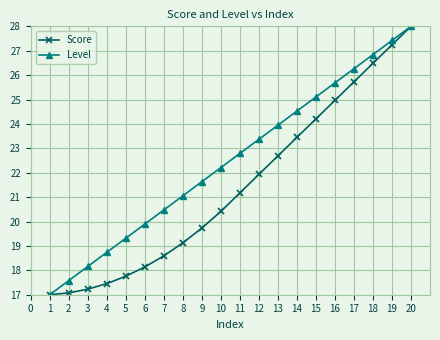

True or false: Level has a value of 20.5 at 7.

True